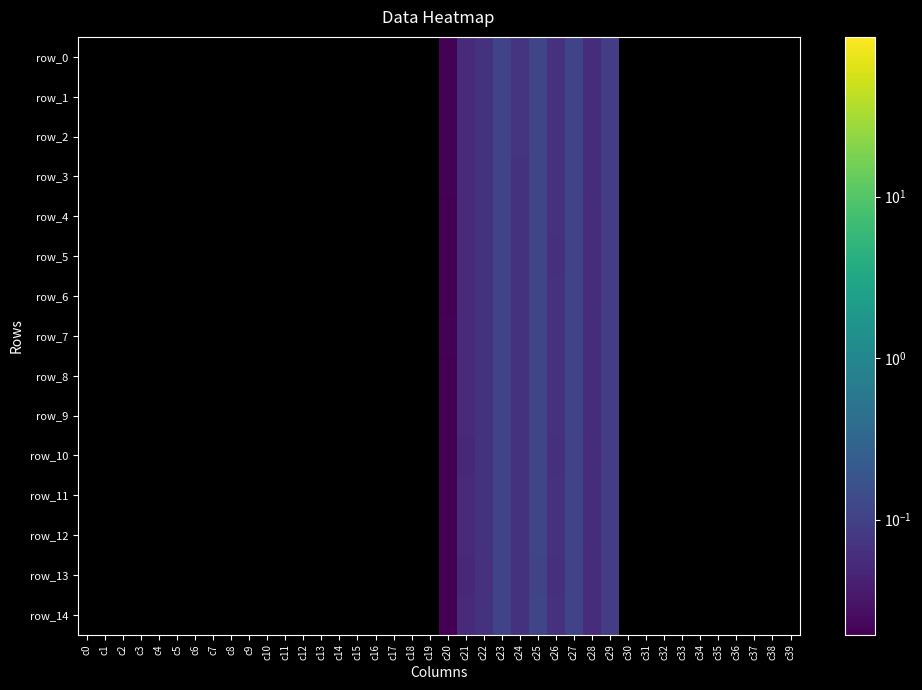

Which series changed the most between c20 and c26?

row_0